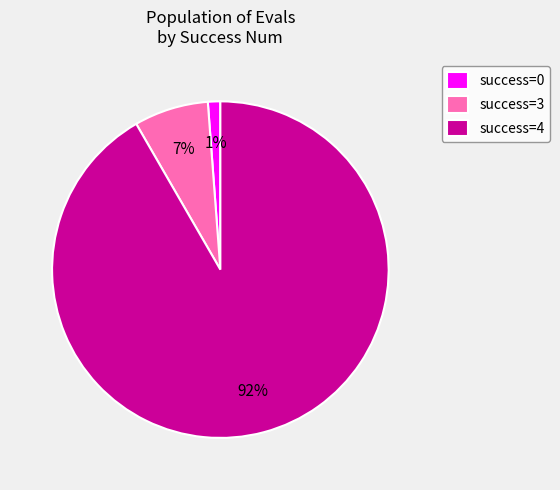

Rank the categories by value from lowest to highest.

success=0, success=3, success=4